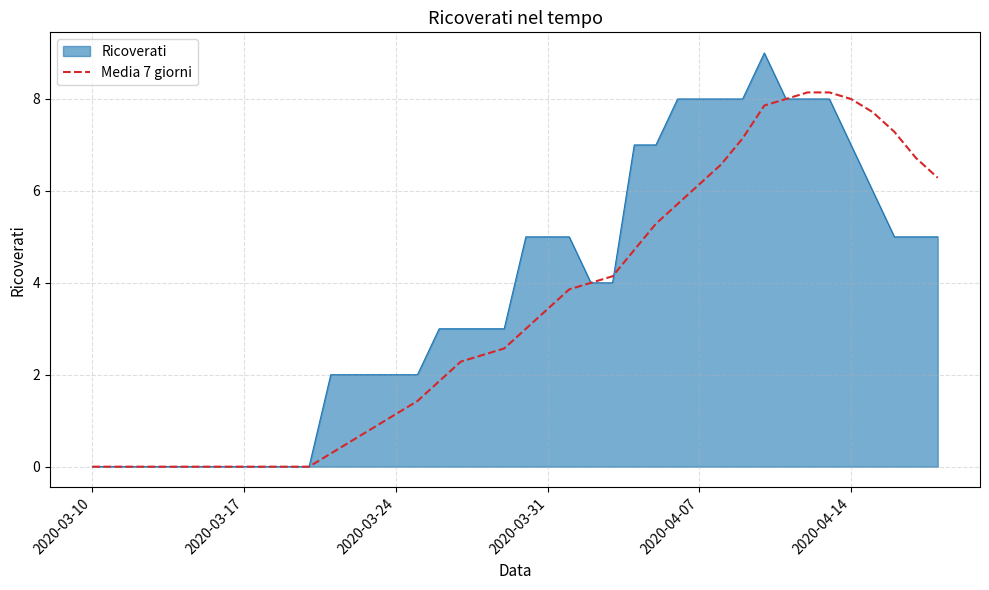

Which series has the largest range (max minus min)?

Ricoverati